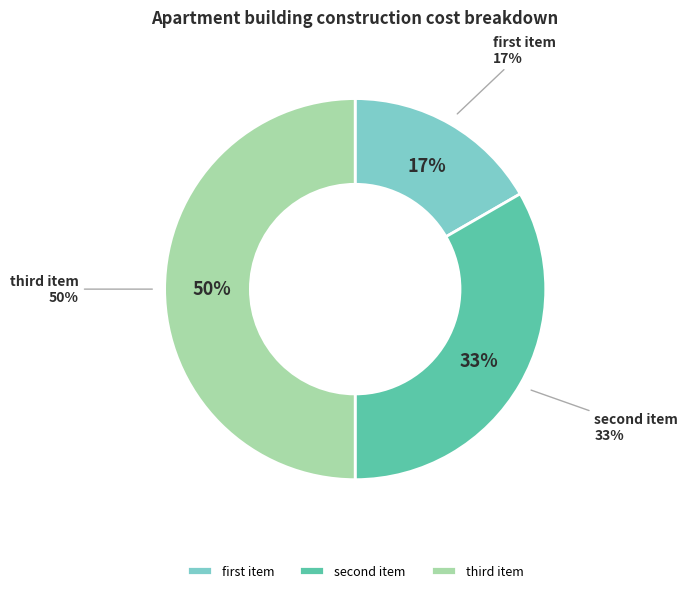

Rank the categories by value from highest to lowest.

third item, second item, first item